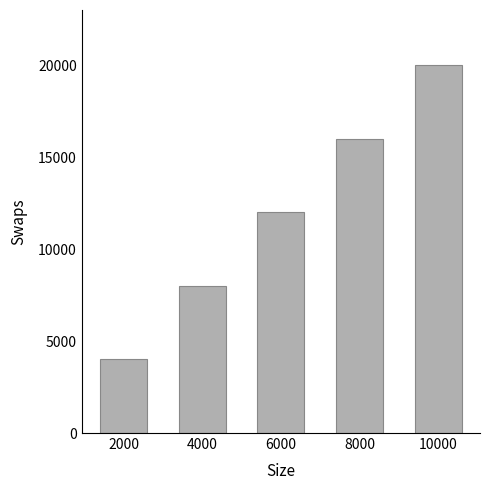

What is the difference between the maximum and minimum values?

16000